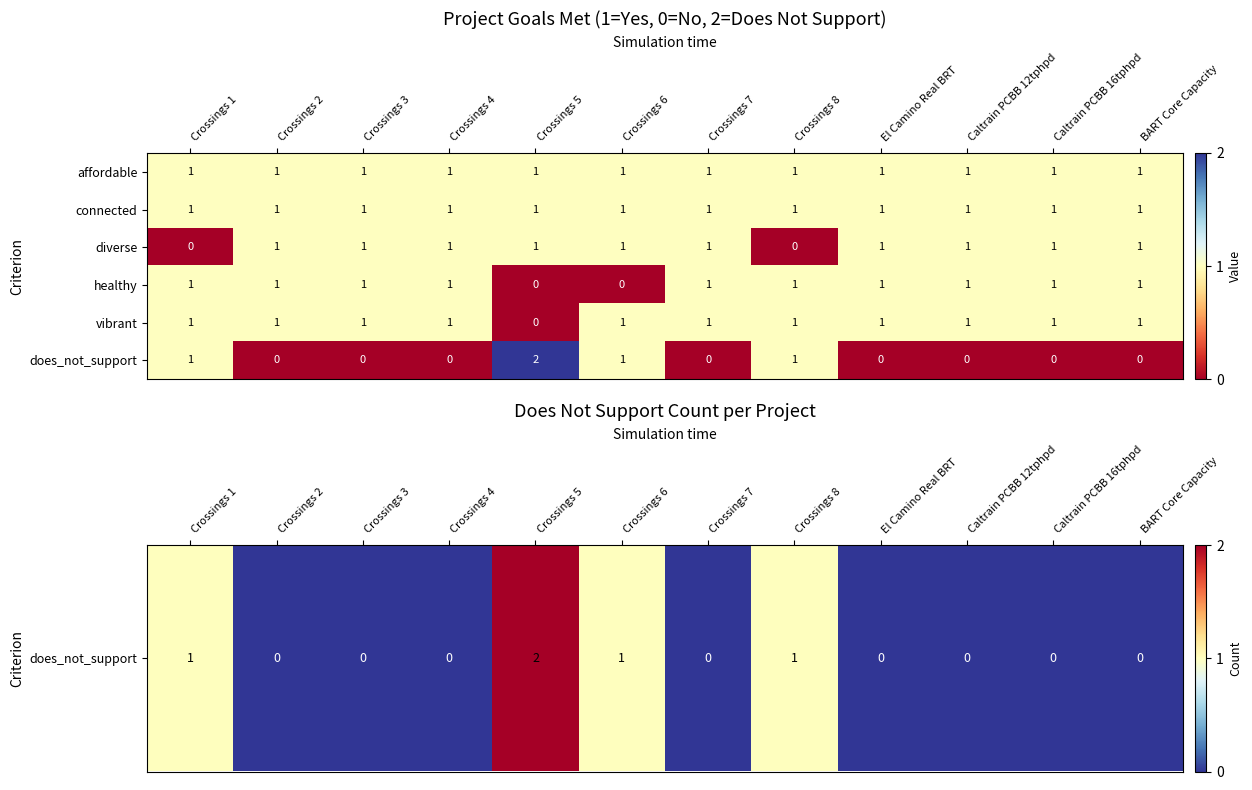

Count the vibrant values in the range 1 to 2.

11